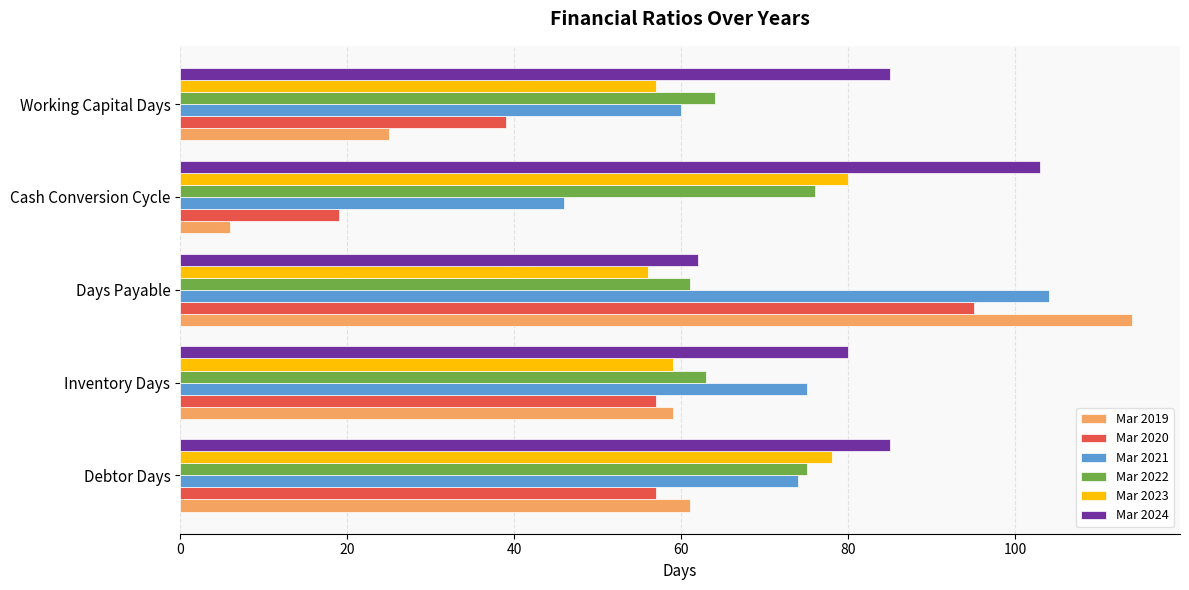

At which label does Mar 2021 reach its peak?

Days Payable